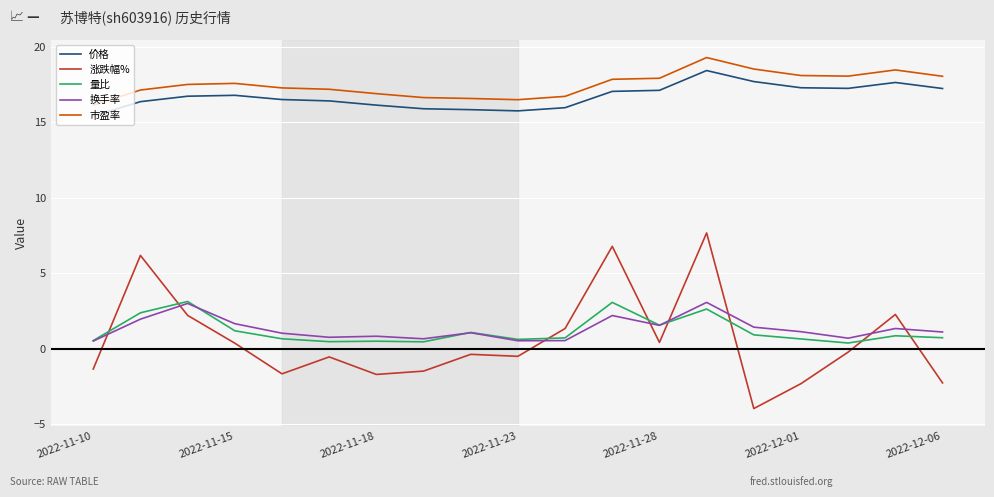

What is the average value of the 涨跌幅% series?

0.6